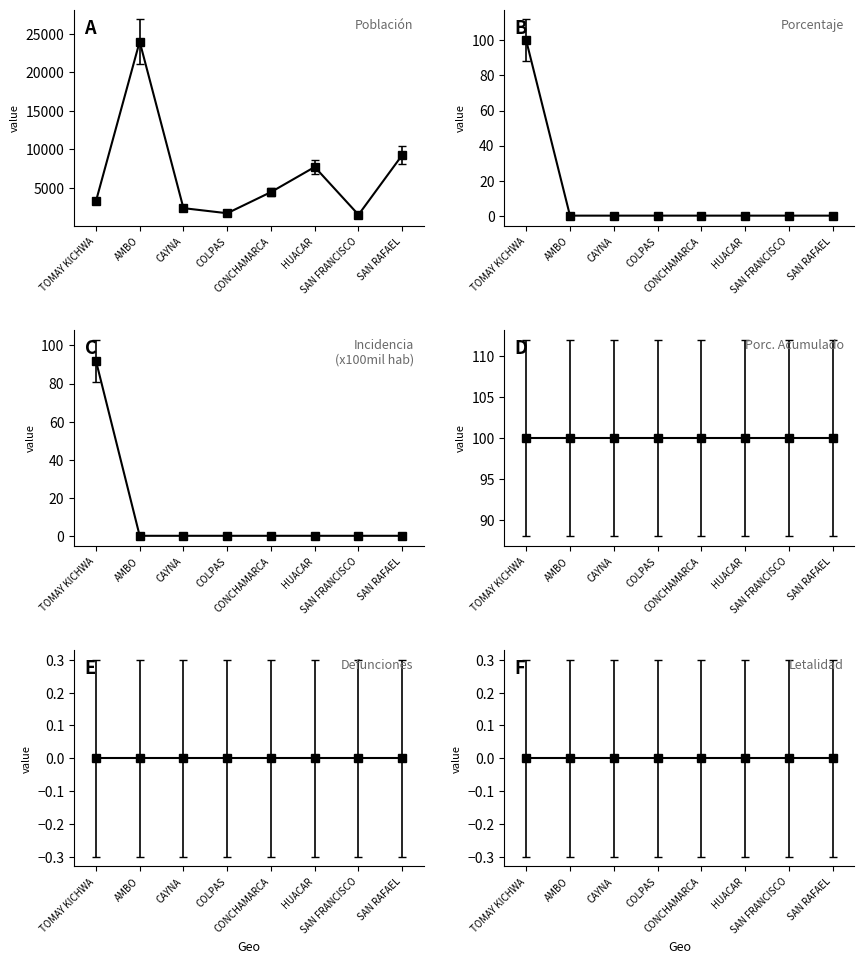

At which category does poblacion reach its first local peak?

AMBO